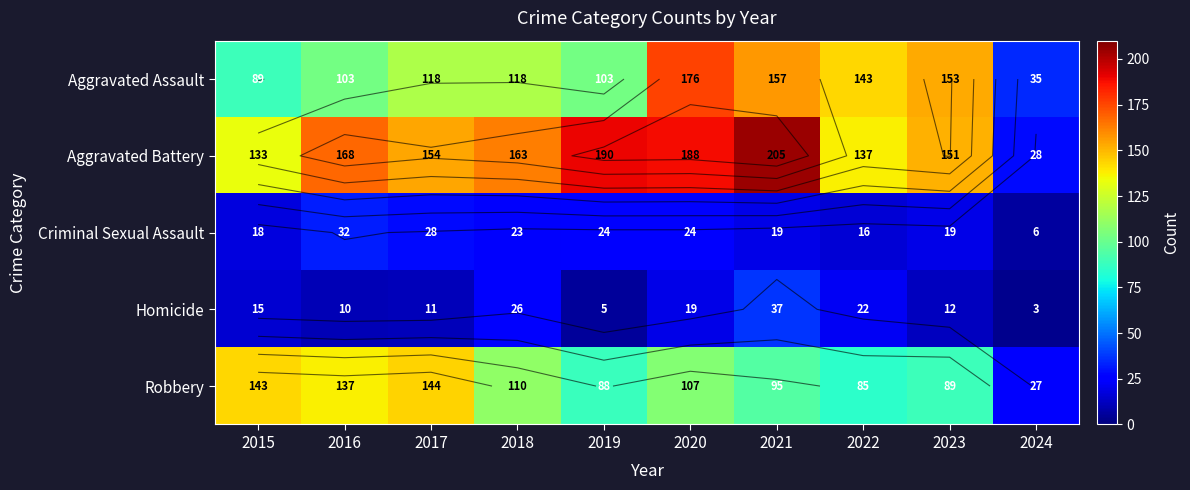

Is the value of Criminal Sexual Assault at 2017 greater than the value of Aggravated Assault at 2022?

No